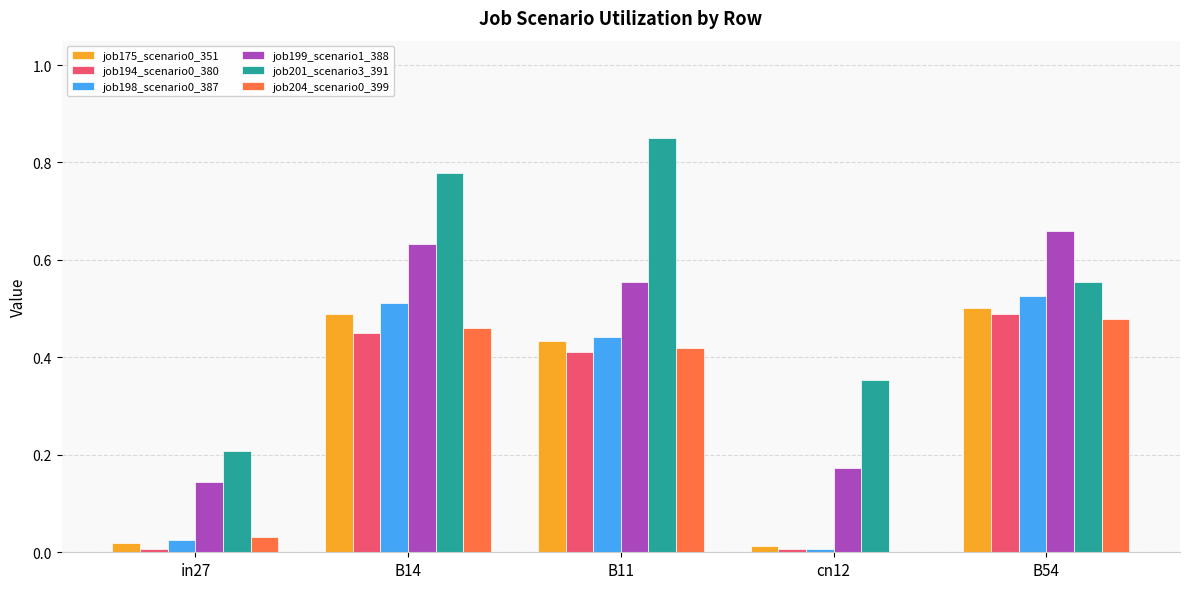

What is the sum of all job198_scenario0_387 values?

1.5